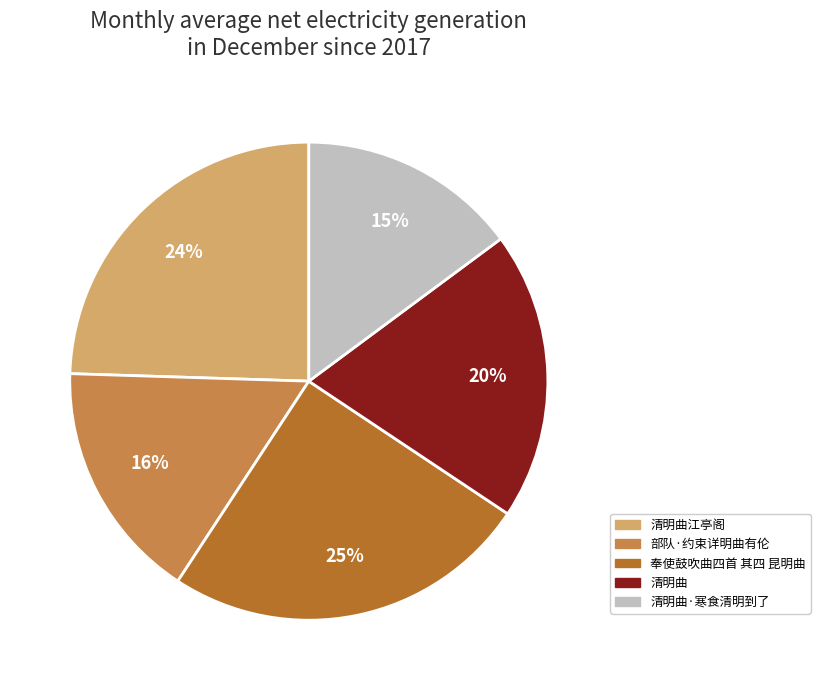

Do 清明曲江亭阁 and 清明曲 together represent more than half of the pie?

No